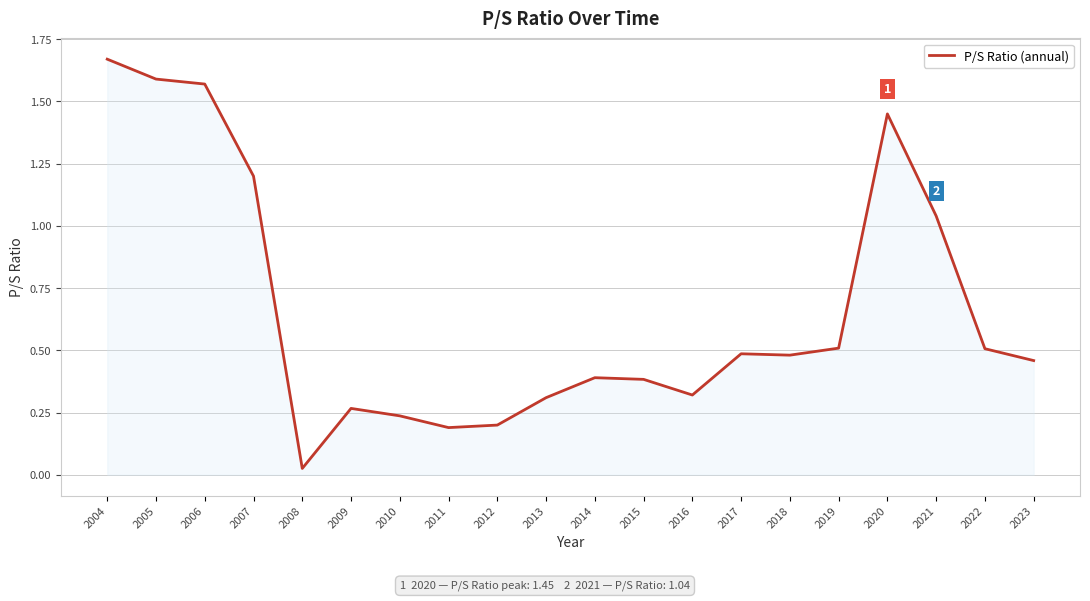

At which category does the chart reach its peak across all series?

2004